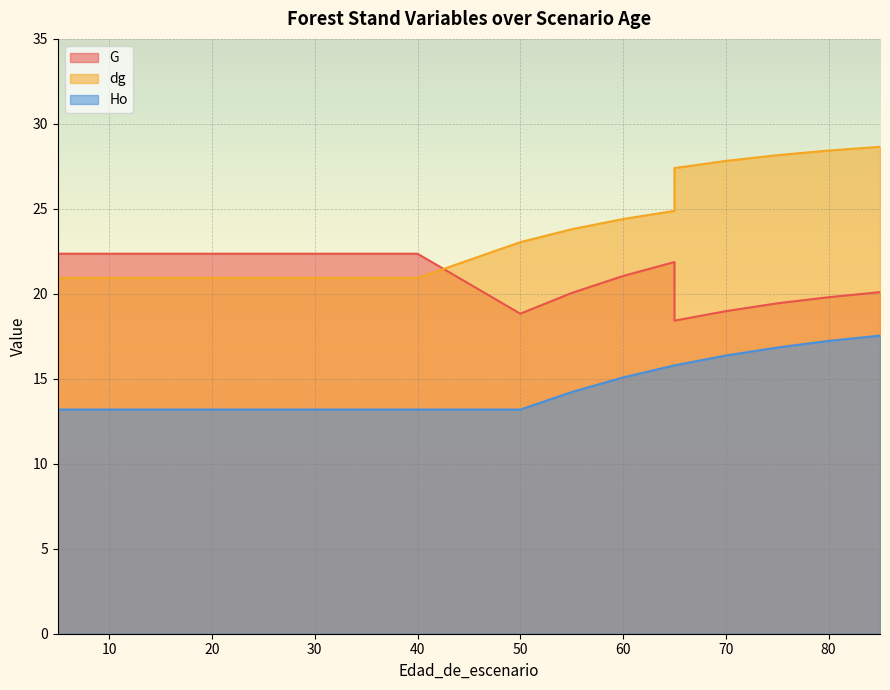

Where is Ho nearest to the value 15?

60